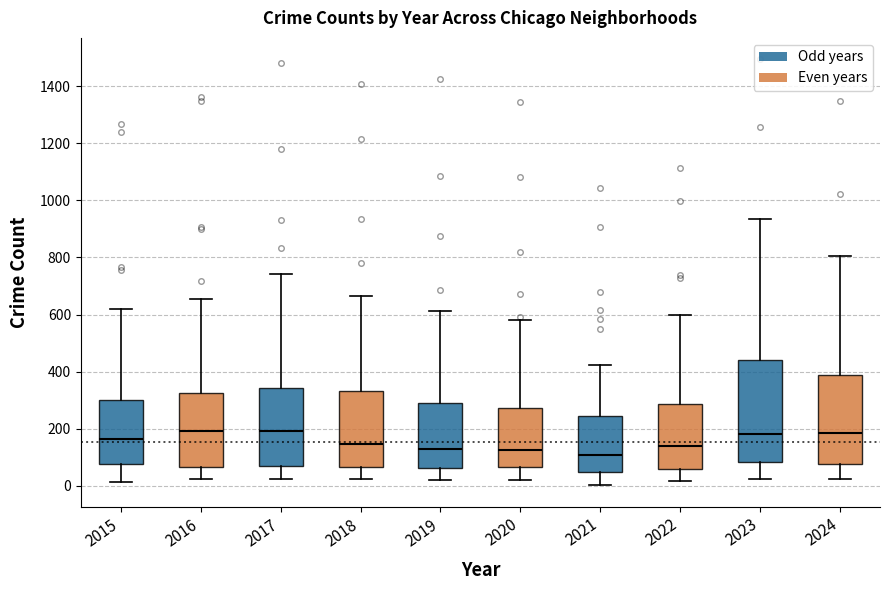

Reading left to right, transcribe this box plot: for each box, give where its median line is, the range the box spans, and where its two whiskers end, as read against the y-axis. The values are not printed on the chart, so give them approximately, as read against the axis.

2015: median 160, box 80 to 300, whiskers 20 to 620
2016: median 200, box 60 to 320, whiskers 20 to 660
2017: median 200, box 80 to 340, whiskers 20 to 740
2018: median 140, box 60 to 340, whiskers 20 to 660
2019: median 120, box 60 to 280, whiskers 20 to 620
2020: median 120, box 60 to 280, whiskers 20 to 580
2021: median 100, box 40 to 240, whiskers 0 to 420
2022: median 140, box 60 to 280, whiskers 20 to 600
2023: median 180, box 80 to 440, whiskers 20 to 940
2024: median 180, box 80 to 380, whiskers 20 to 800